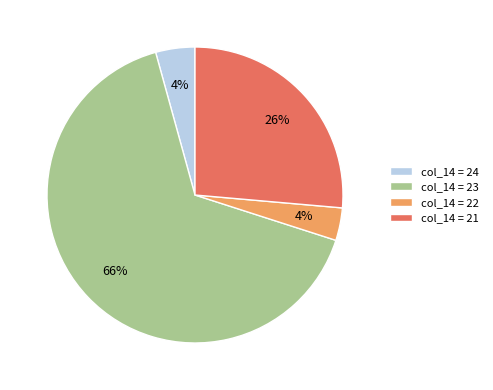

What is the majority slice?

col_14 = 23